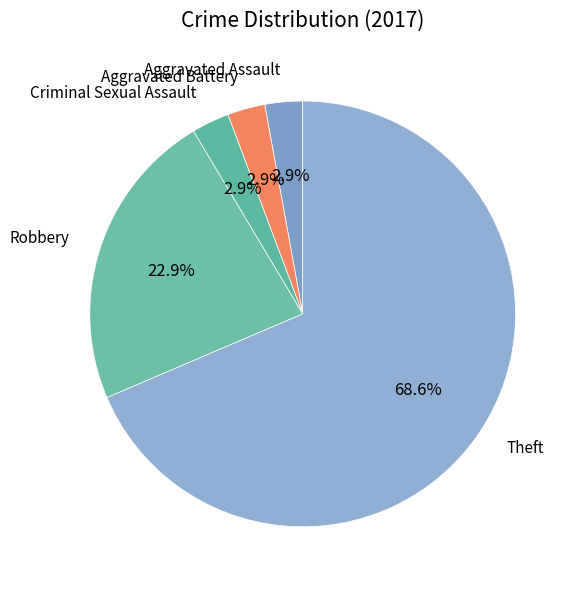

Which slice is the largest?

Theft